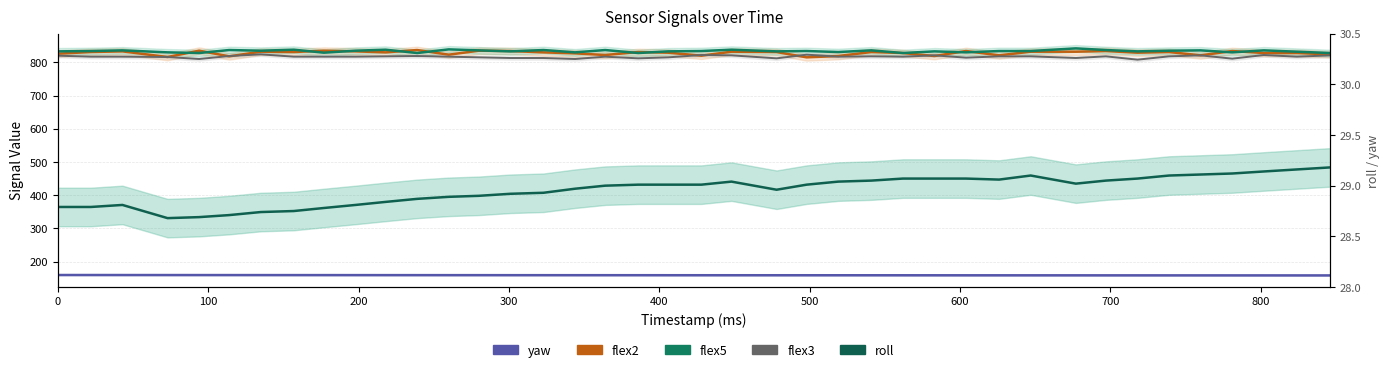

At how many categories does at least one series exceed 624?

40